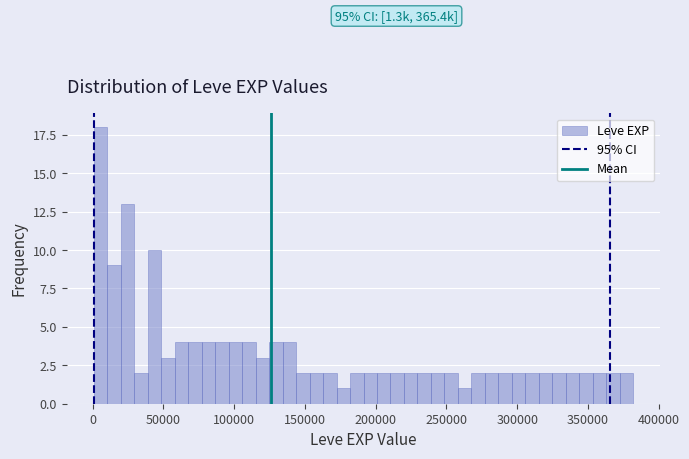

Around what value on the x-axis is the tallest bar? Give the approximate position of its centre, as read against the axis.

5000